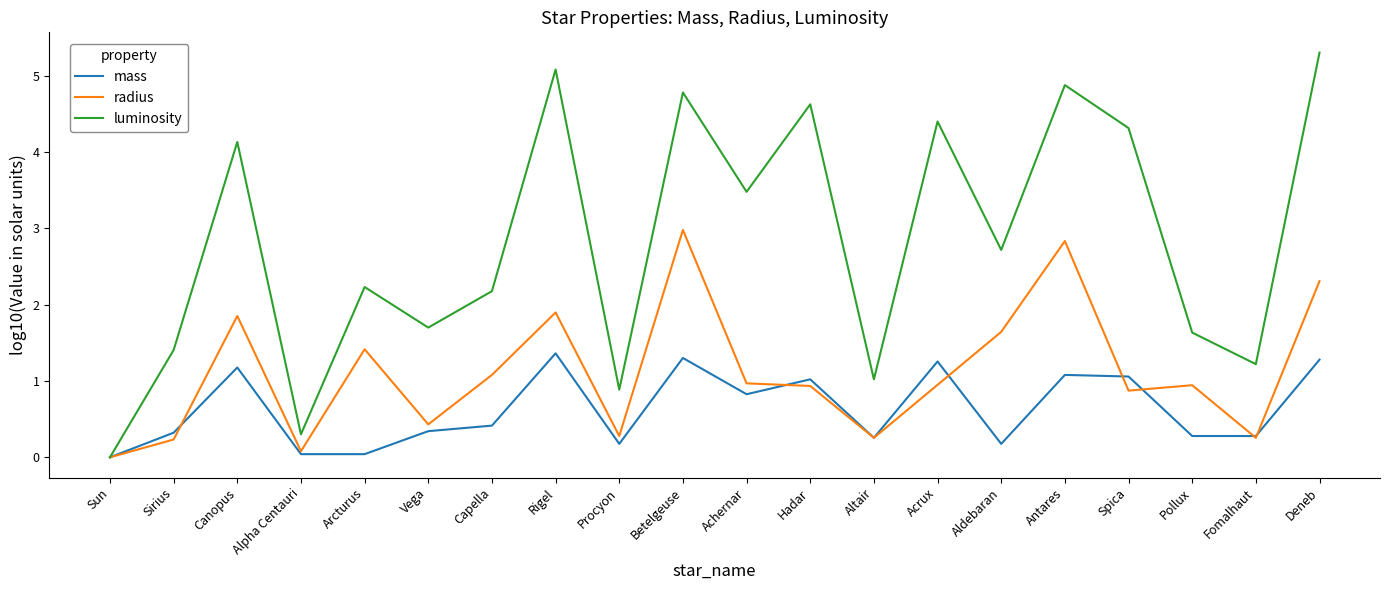

What is the sum of all mass values?

12.7